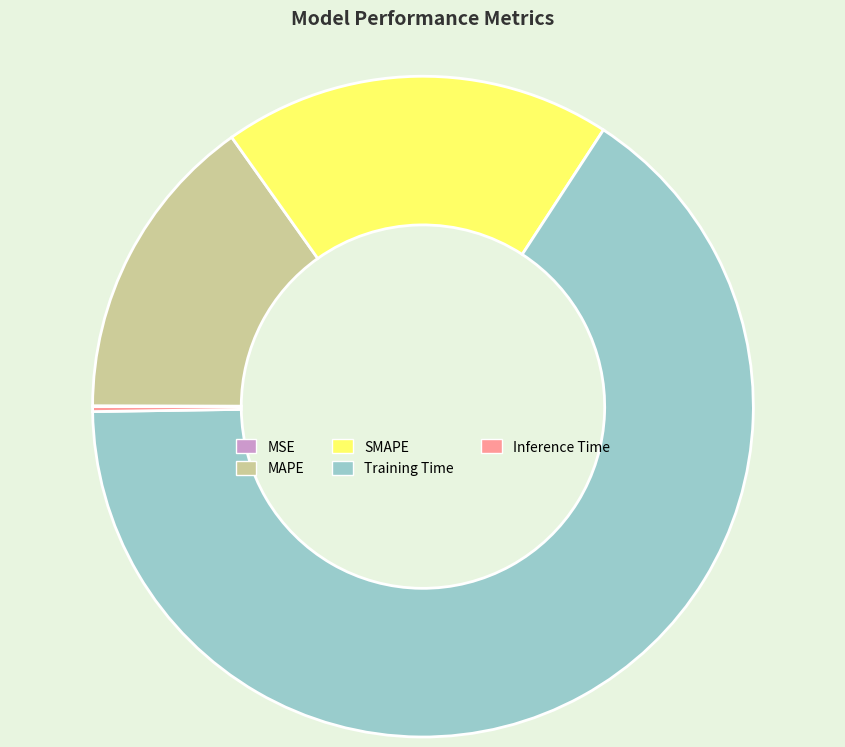

What is the ratio of the value at SMAPE to the value at Training Time?

0.3